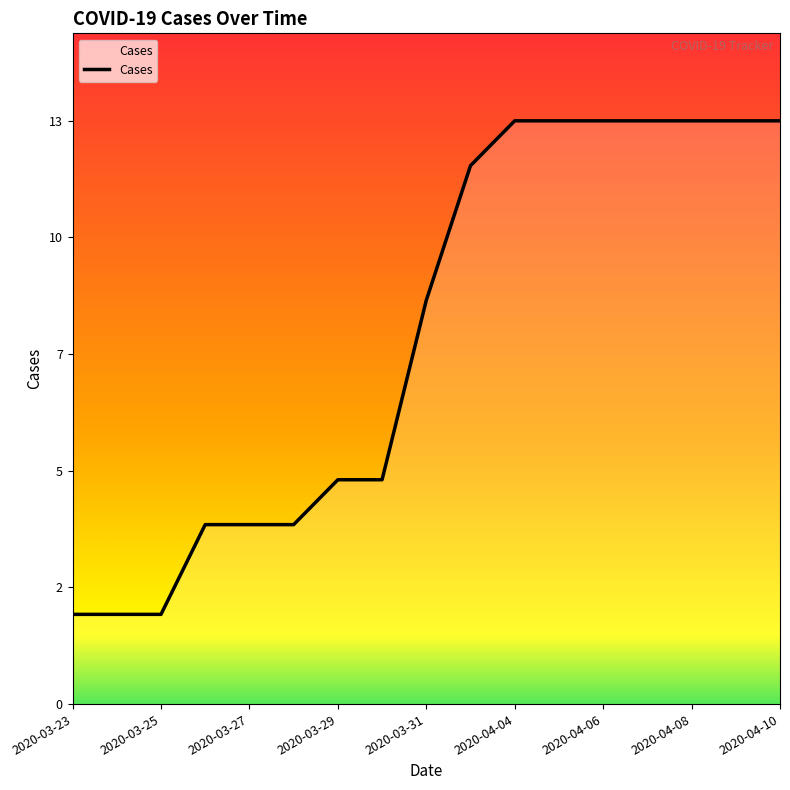

True or false: the data has more than 0 interior local peaks.

False